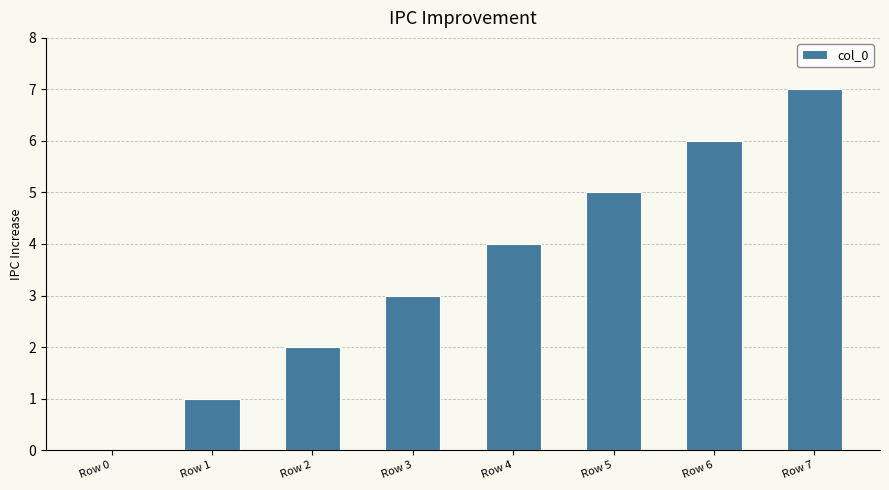

Which category has the highest value across all series?

Row 7